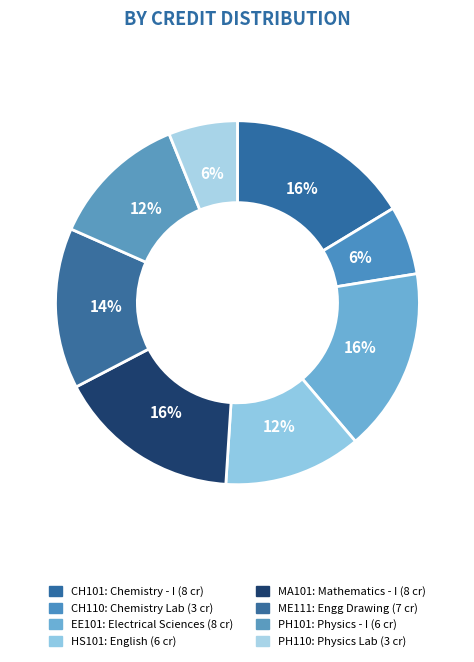

To the nearest percent, what is the difference between the largest and smallest slice percentages?

10%